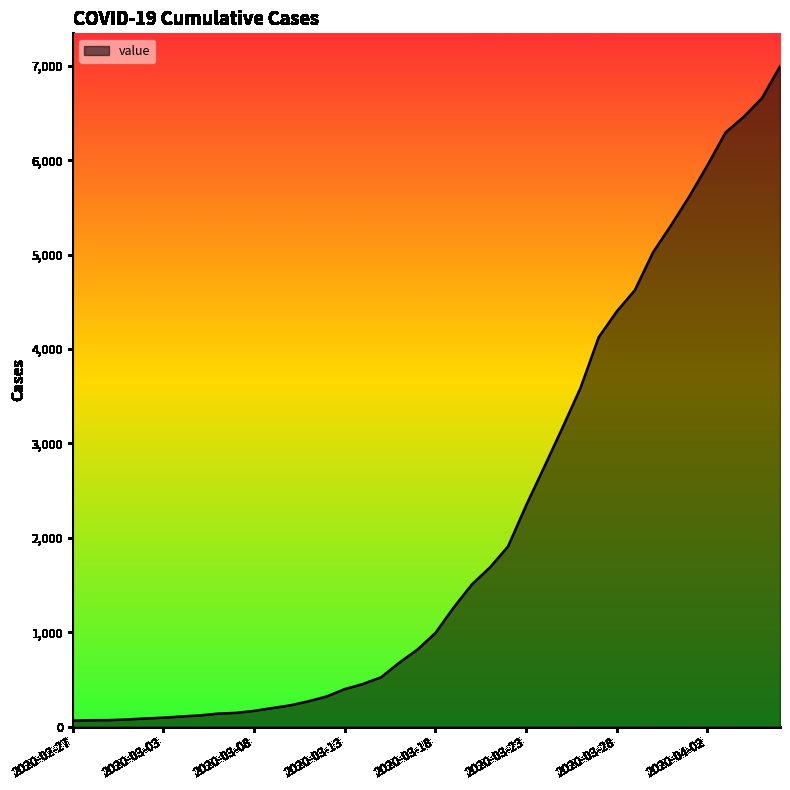

What is the difference between the maximum and minimum values?

6931